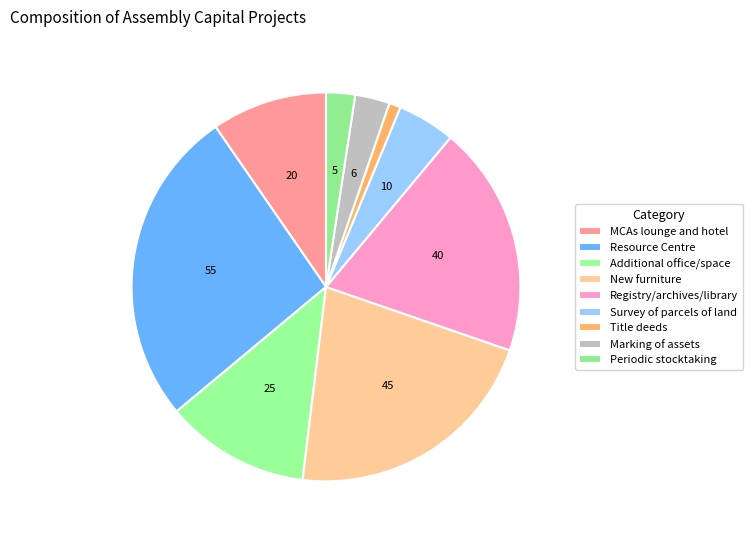

Does any single category account for the majority?

No